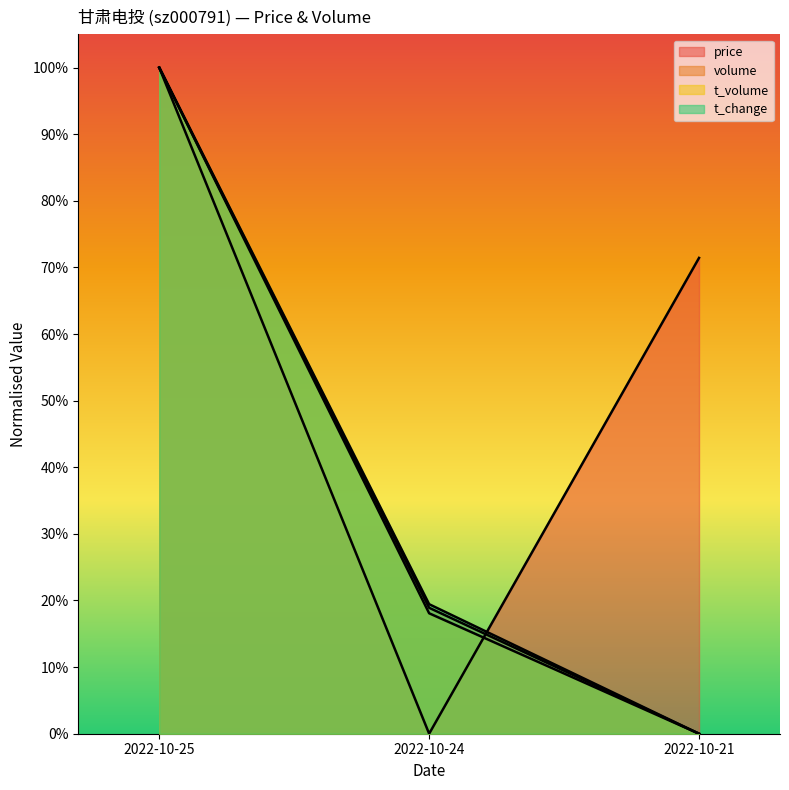

Is the value of volume at 2022-10-25 greater than the value of price at 2022-10-21?

Yes